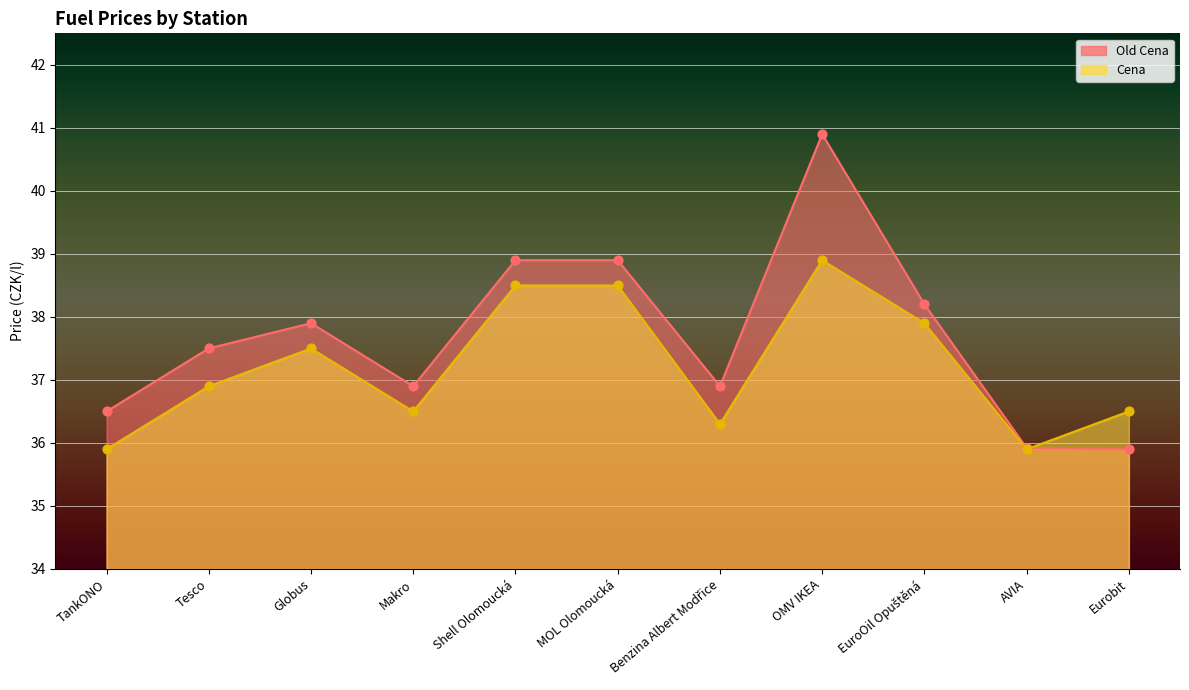

At which category is the sum across all series the highest?

OMV IKEA